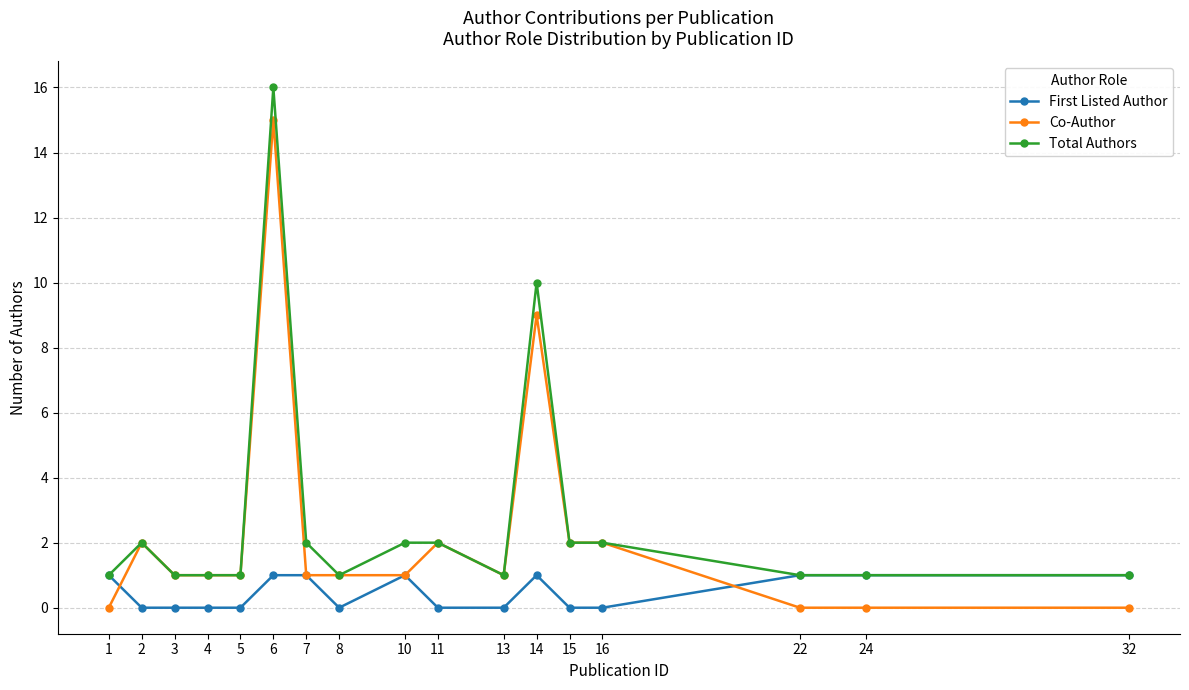

What is the value of the Total Authors point at the 5th from the left?

1